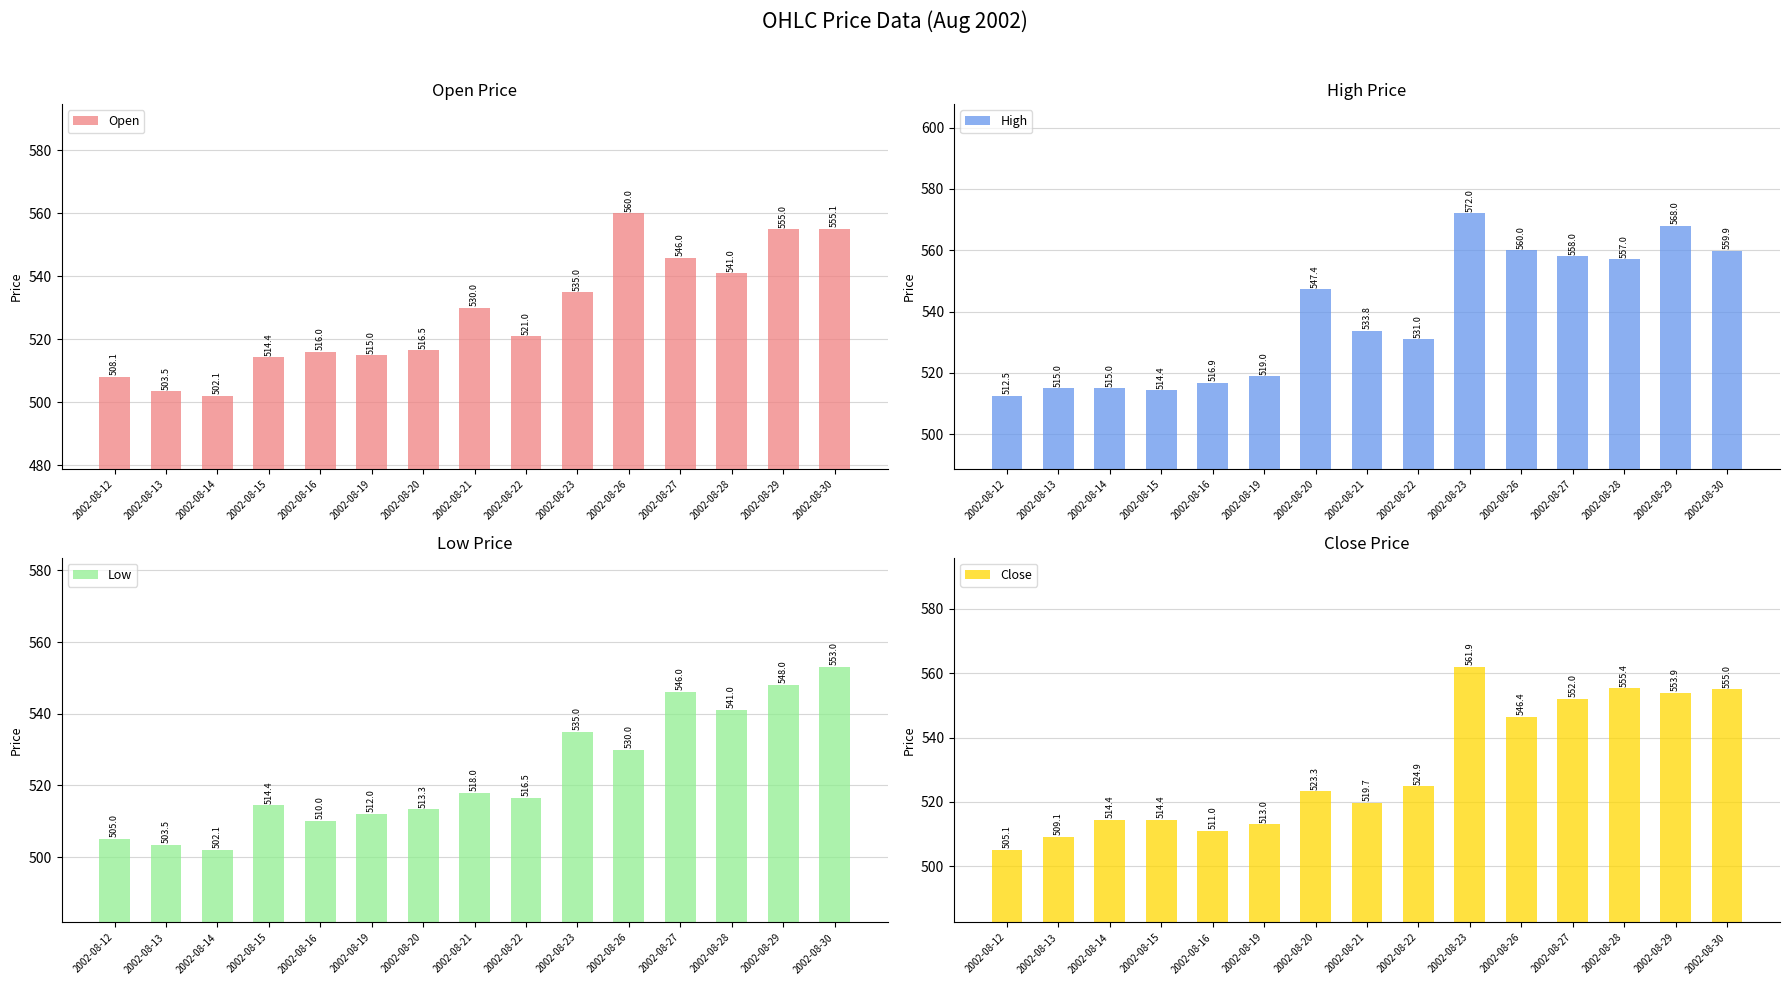

What are all the series names shown in the legend?

Open, High, Low, Close